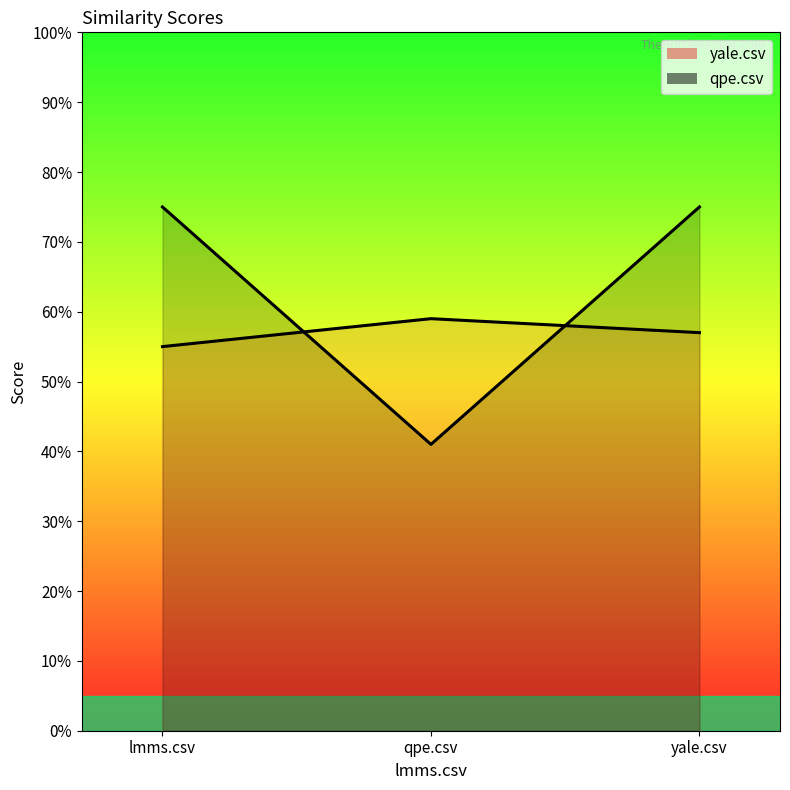

Is it true that qpe.csv equals 0.8 at yale.csv?

True